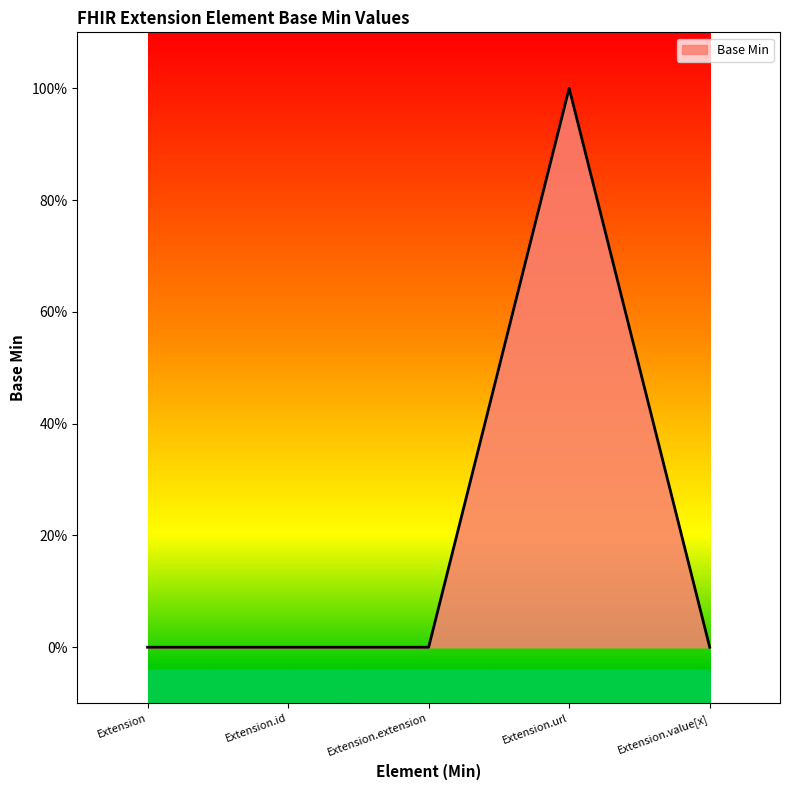

Does the chart display data point markers on the line(s)?

No